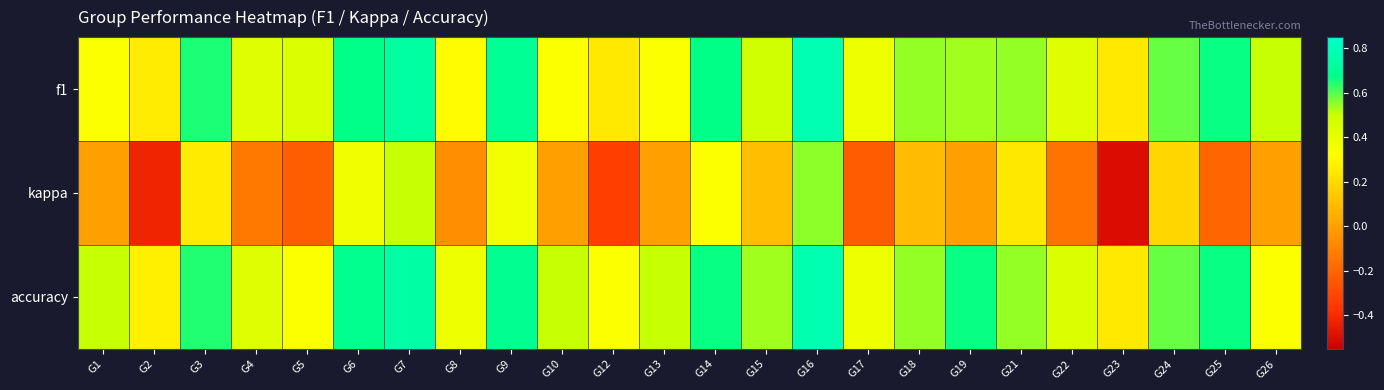

How many data points does each series have?

24